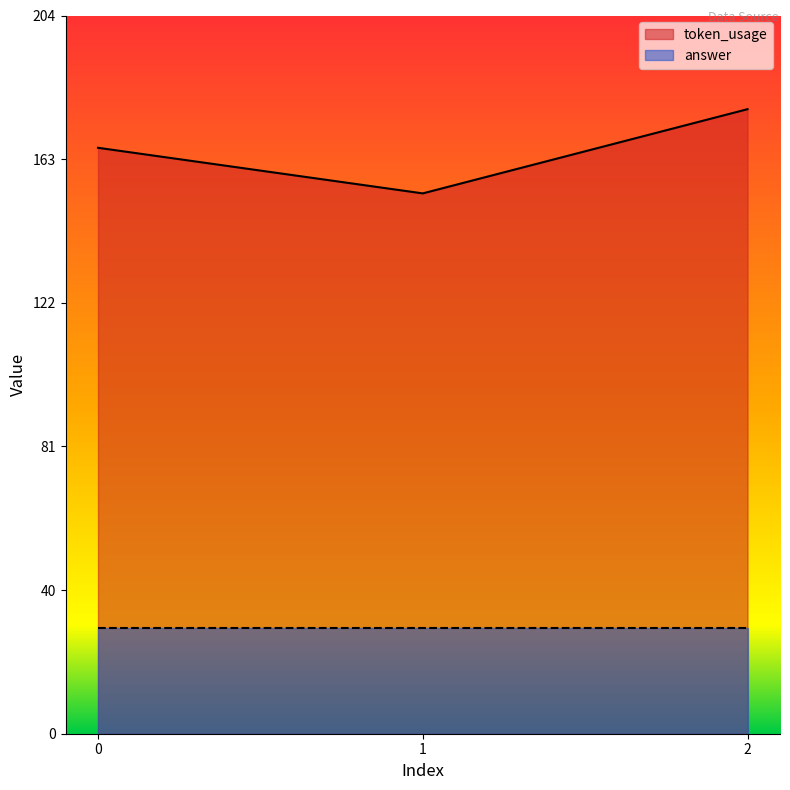

What is the difference between the maximum and minimum values?

24